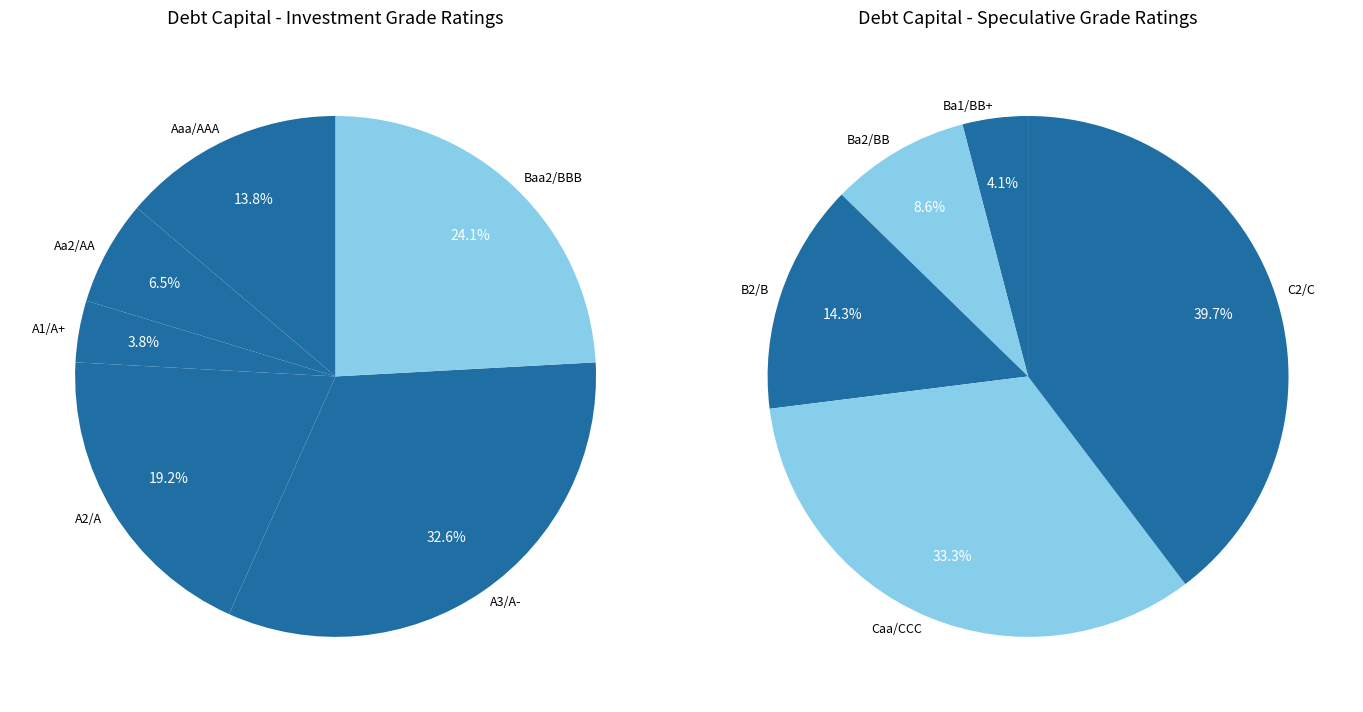

Is the sum of Aaa/AAA and A3/A- greater than half?

No